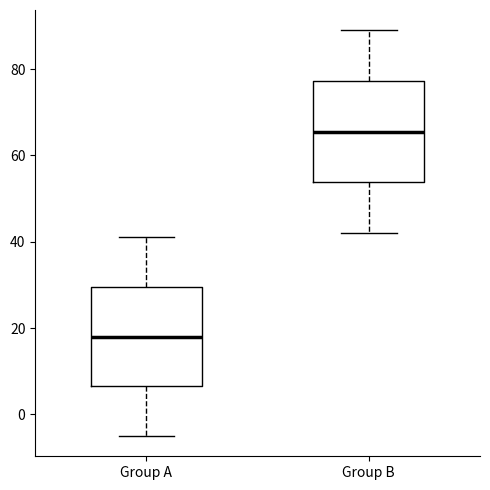

Which box's median line is the lowest?

Group A